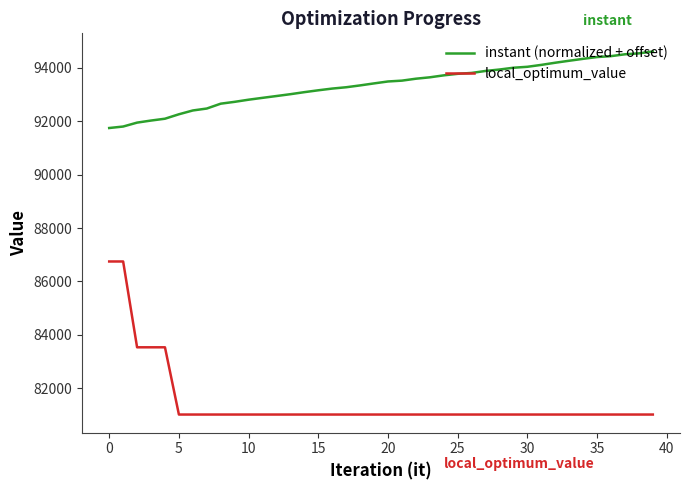

List the series in order of their overall mean, highest first.

instant (normalized + offset), local_optimum_value